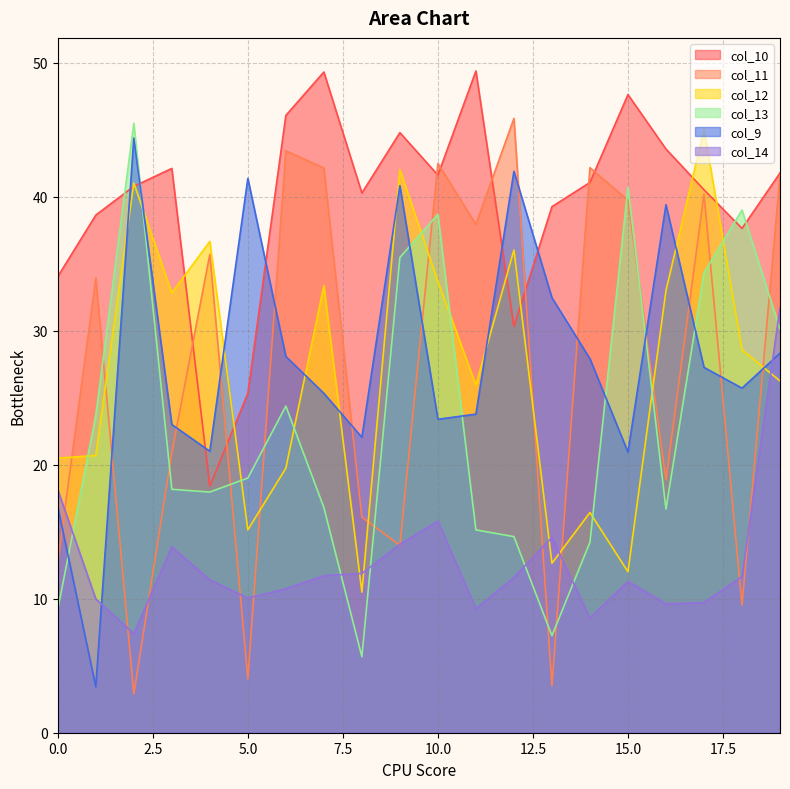

Between which two adjacent categories do col_13 and col_9 first intersect?

0 and 1